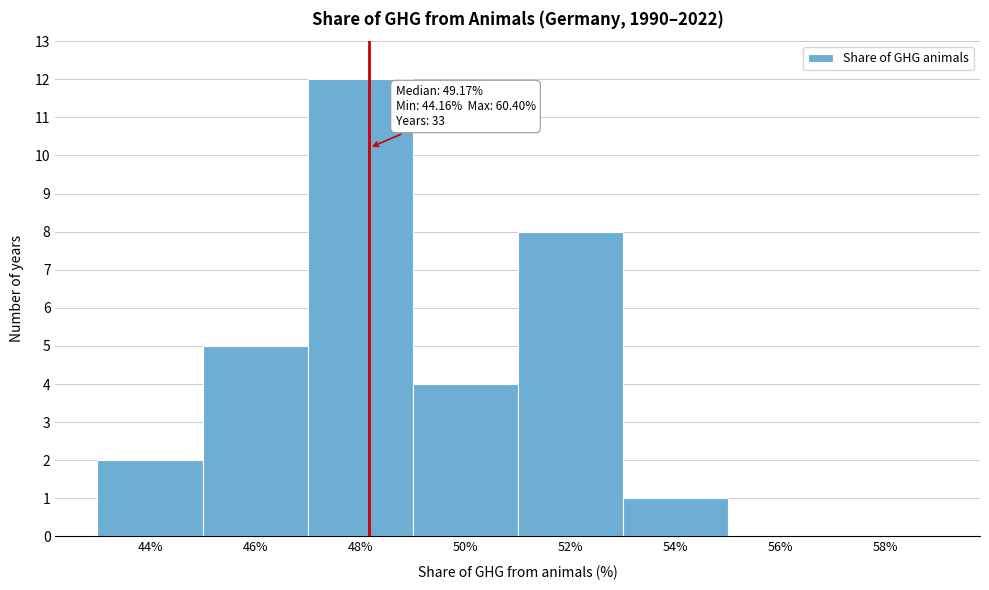

Reading left to right, transcribe all the data shown in this chart.

44%=2	46%=5	48%=12	50%=4	52%=8	54%=1	56%=0	58%=0